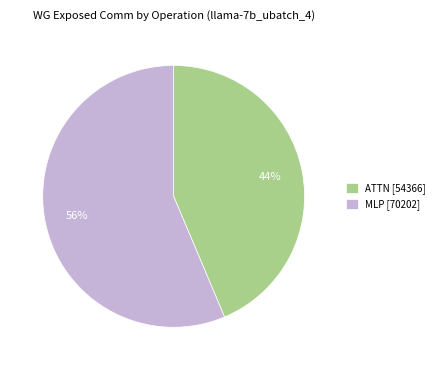

What is the ratio of the value at ATTN [54366] to the value at MLP [70202]?

0.8